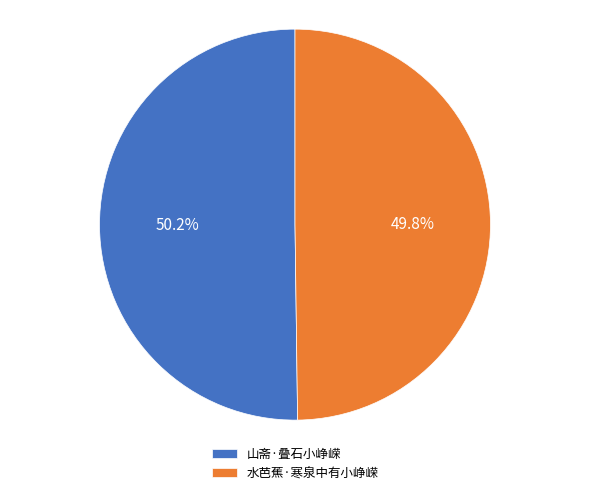

What is the ratio of the value at 水芭蕉·寒泉中有小峥嵘 to the value at 山斋·叠石小峥嵘?

1.0